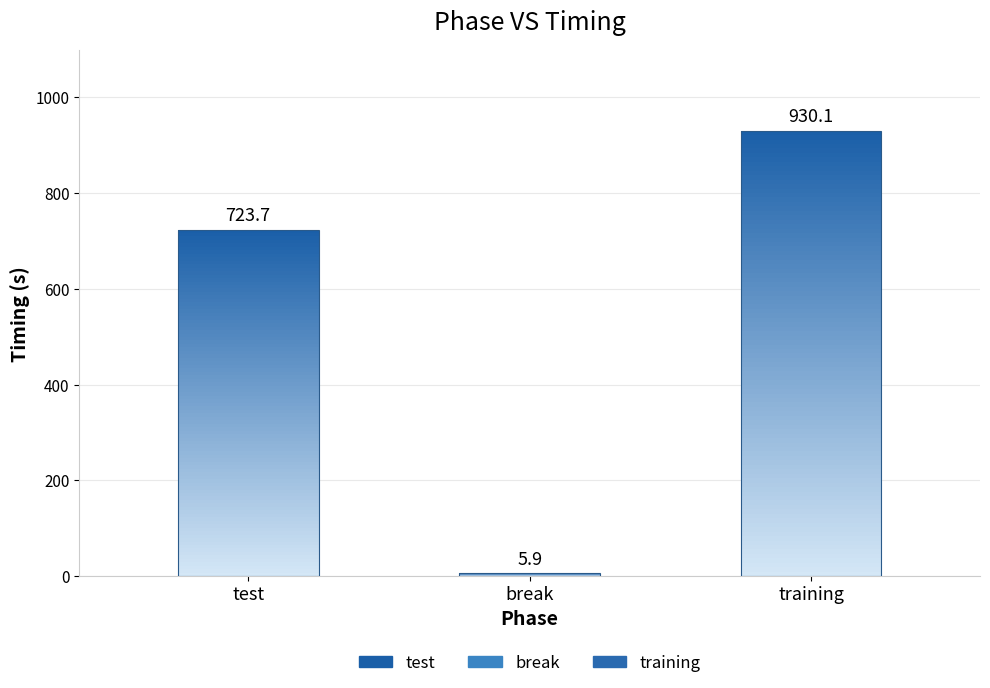

Is it true that the value at test is 451.8?

False